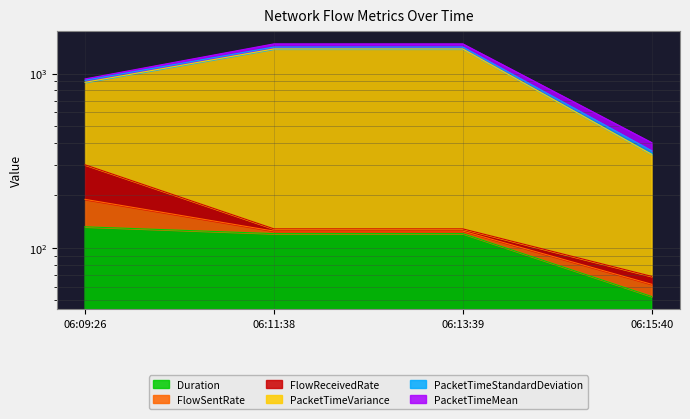

What is the difference between the PacketTimeVariance values at 06:13:39 and 06:09:26?

547.9